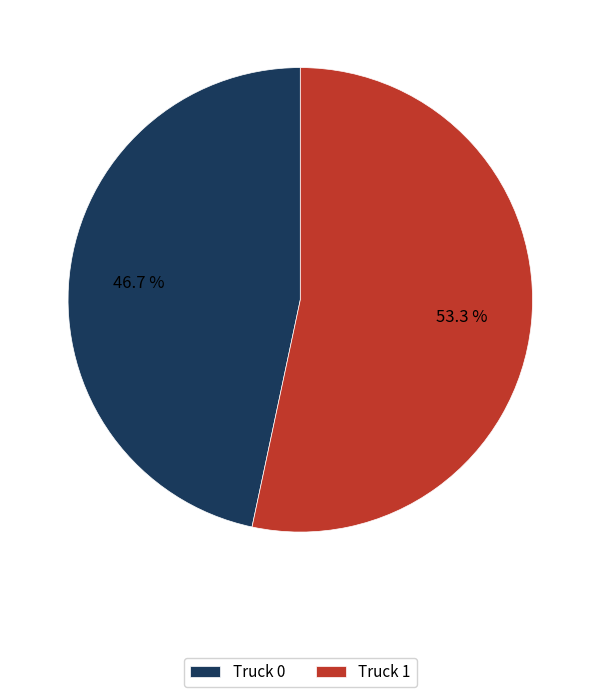

Between Truck 1 and Truck 0, which is larger?

Truck 1